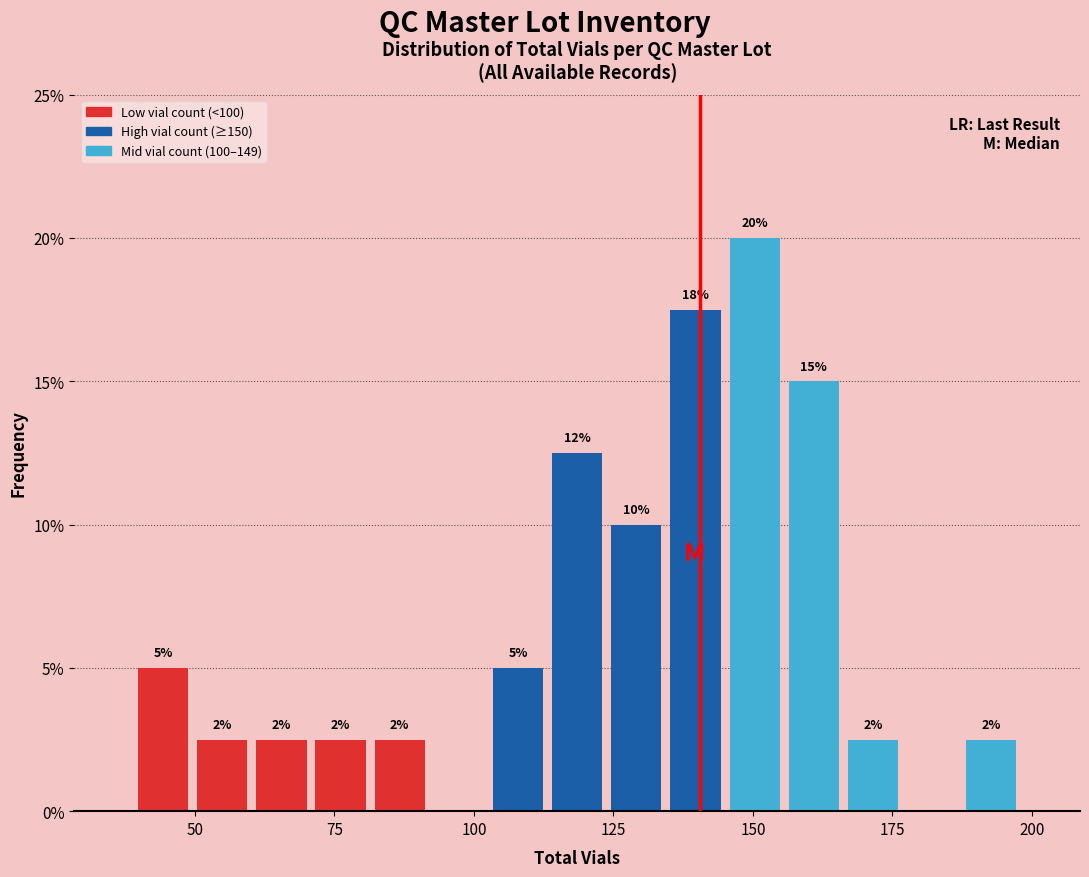

Read against the x-axis, roughly where is the centre of the tallest bar?

150